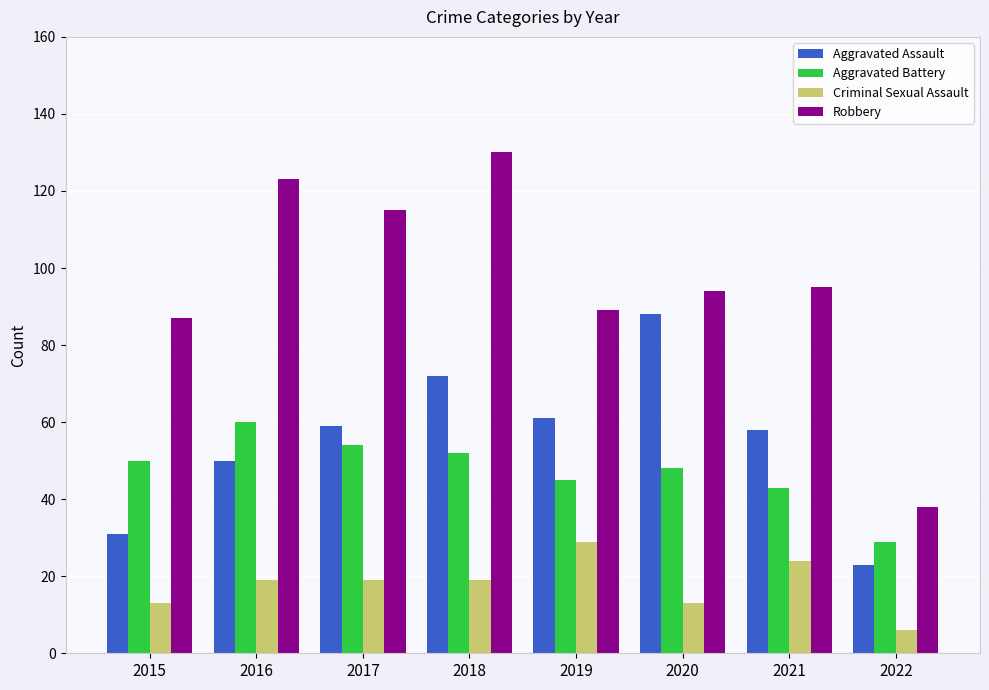

True or false: Robbery has a value of 89 at 2019.

True